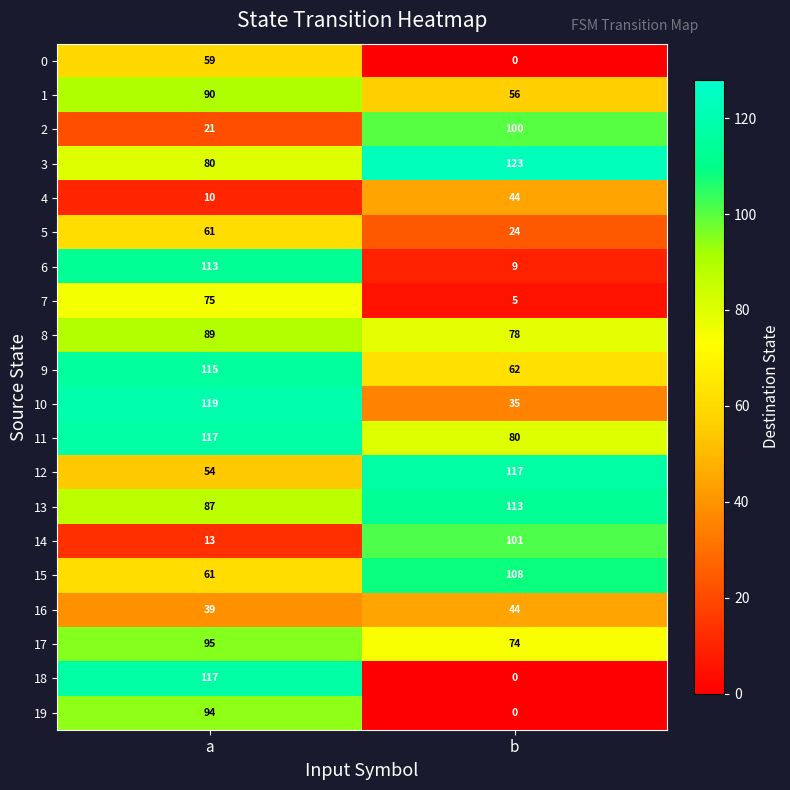

List the labels in order of 13 value, smallest first.

a, b